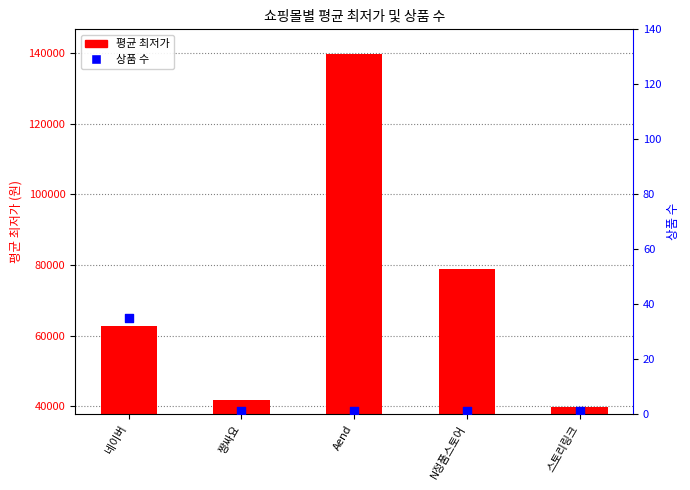

What is the total value across all series at 스토리링크?

39801